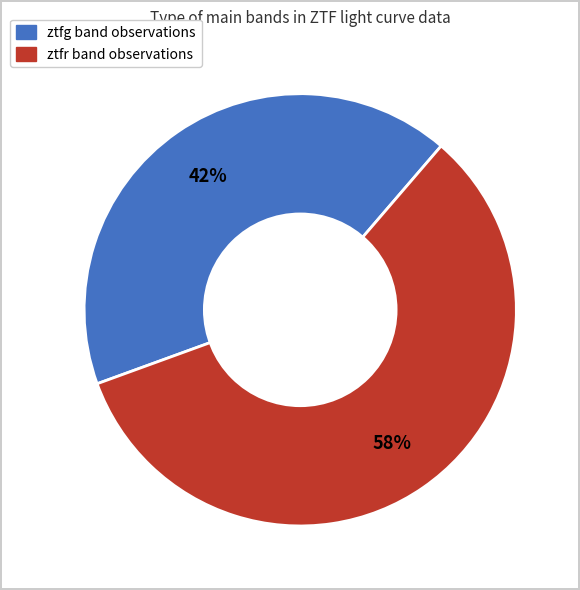

Count the number of slices in the pie.

2